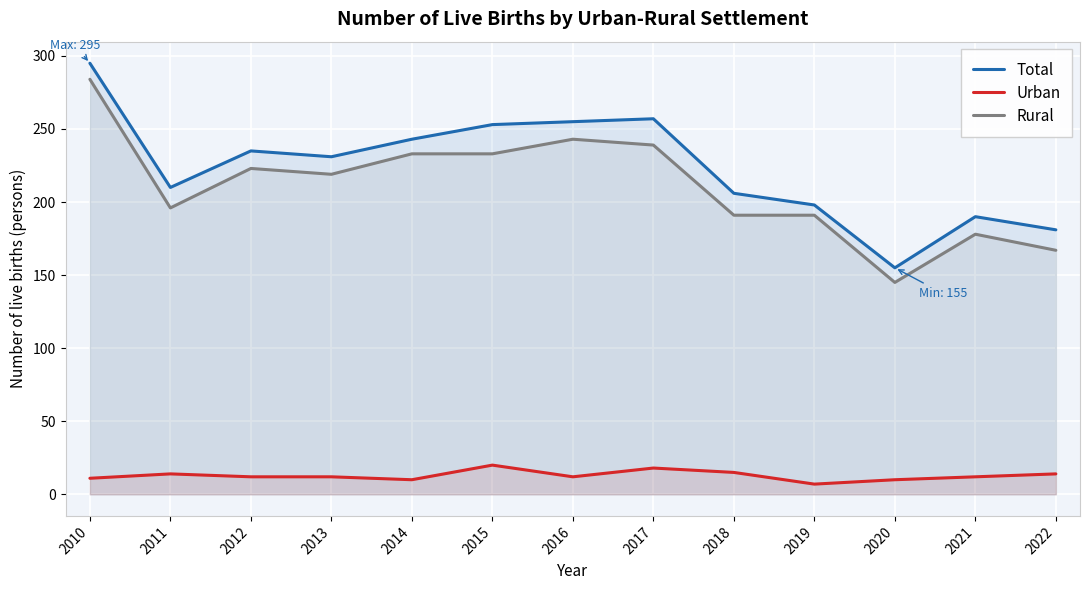

Is it true that Total equals 231 at 2013?

True